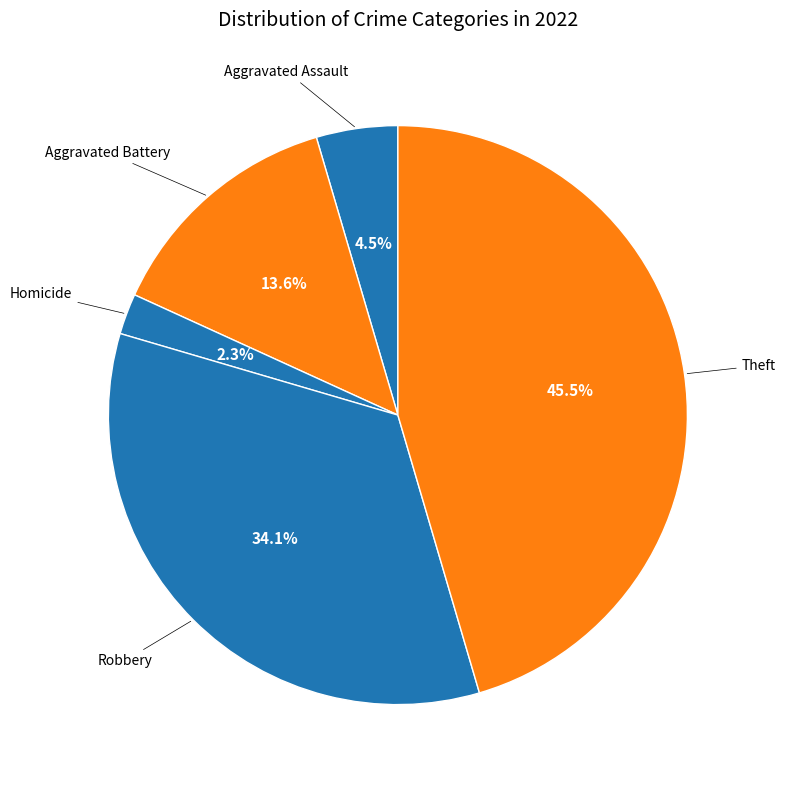

Is there any slice that represents more than half of the pie?

No